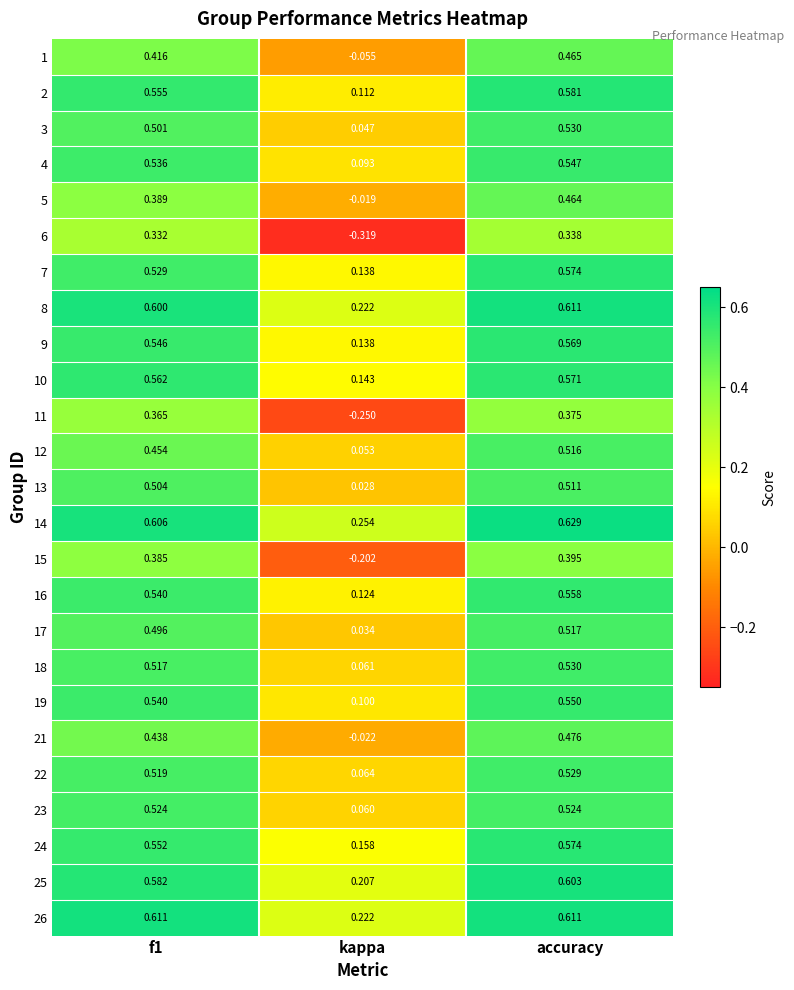

How many values in 21 are below zero?

1